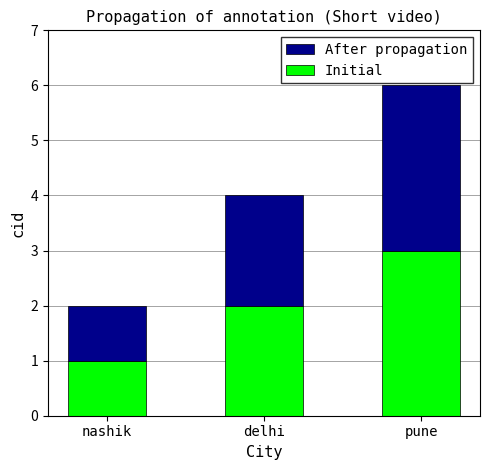

At which label does Initial reach its minimum?

nashik